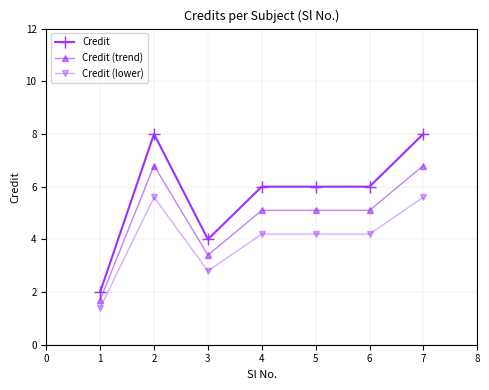

What is the difference between the second highest and minimum values in the Credit (lower) series?

4.2